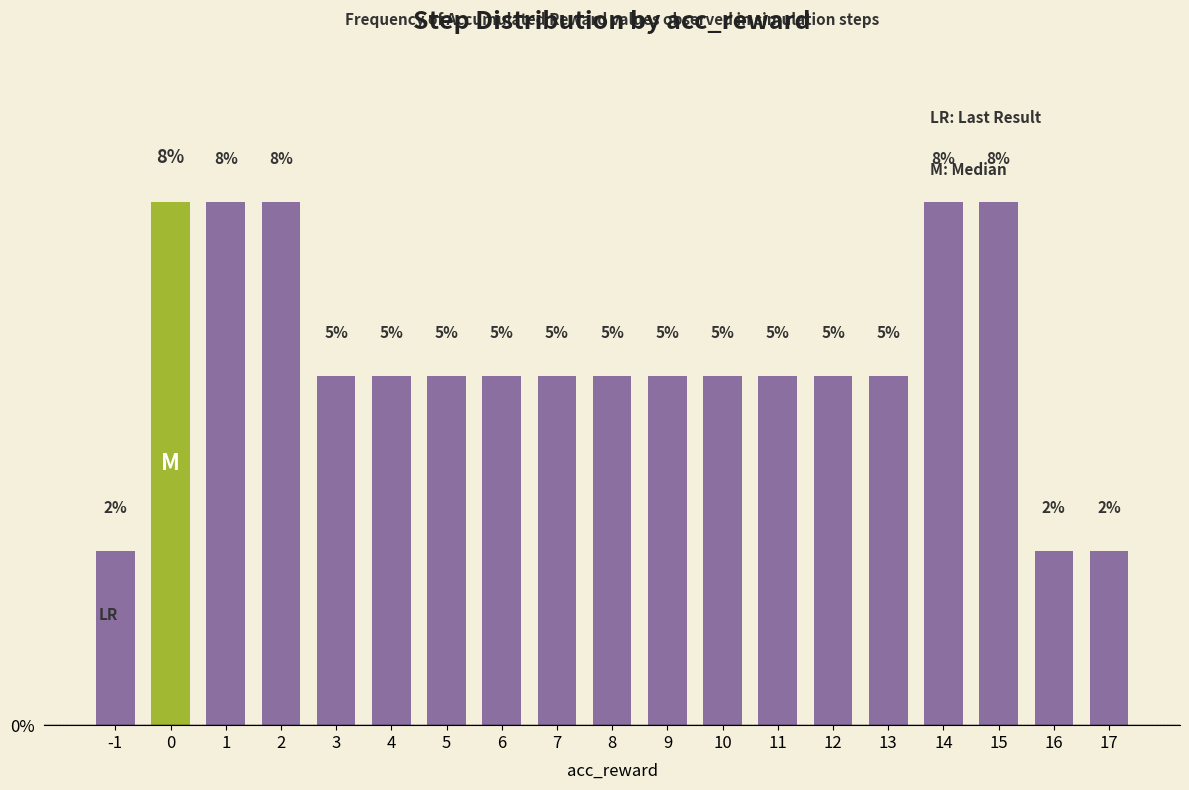

What is the ratio of the value at 17 to the value at 6?

0.5